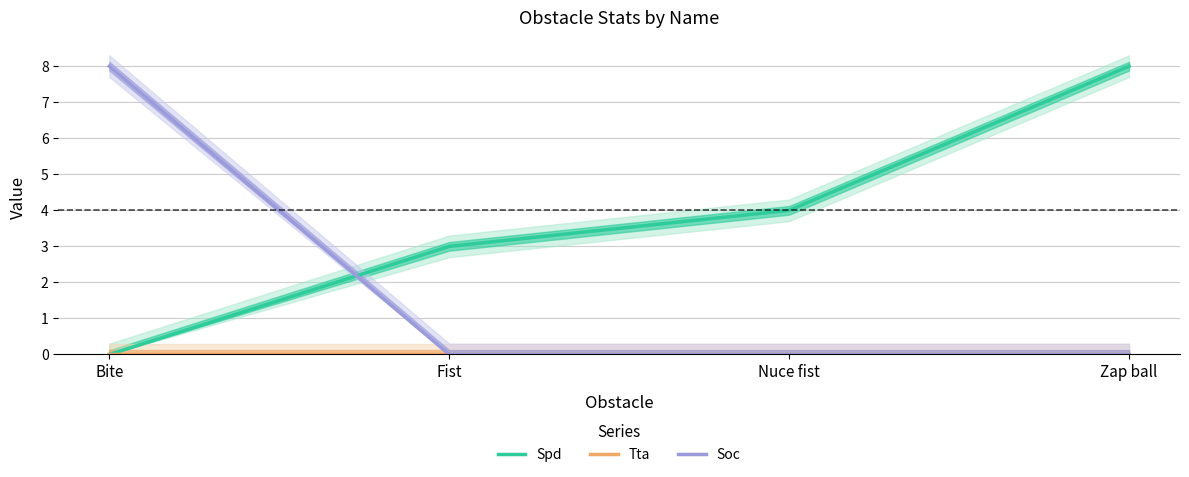

True or false: Tta and Spd intersect in this chart.

False